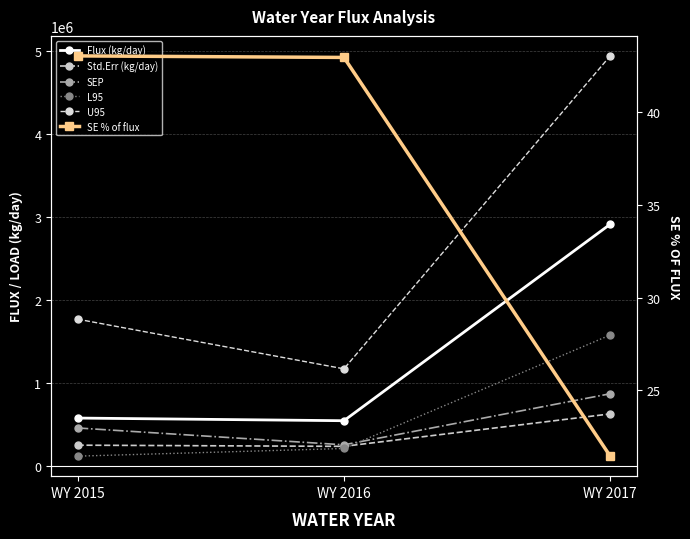

How many series are shown in this chart?

6